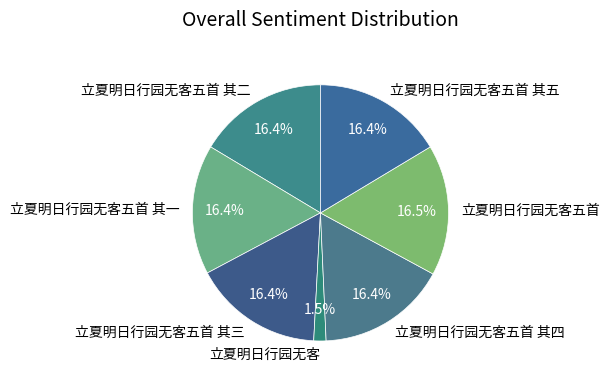

Does 立夏明日行园无客五首 其二 represent more than half of the total?

No